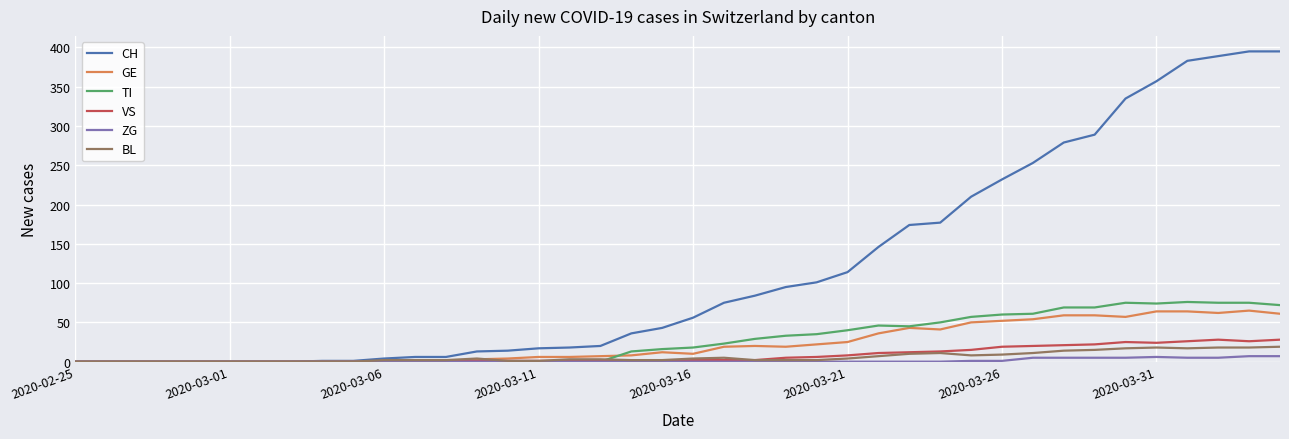

Which series has the largest range (max minus min)?

CH